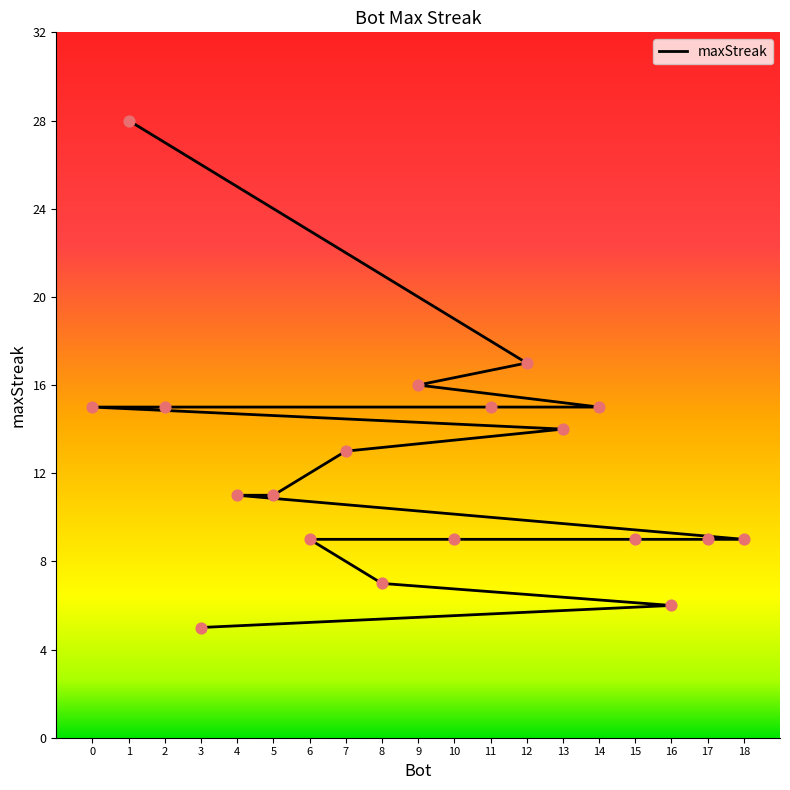

What is the change in value from 7 to 3?

-8